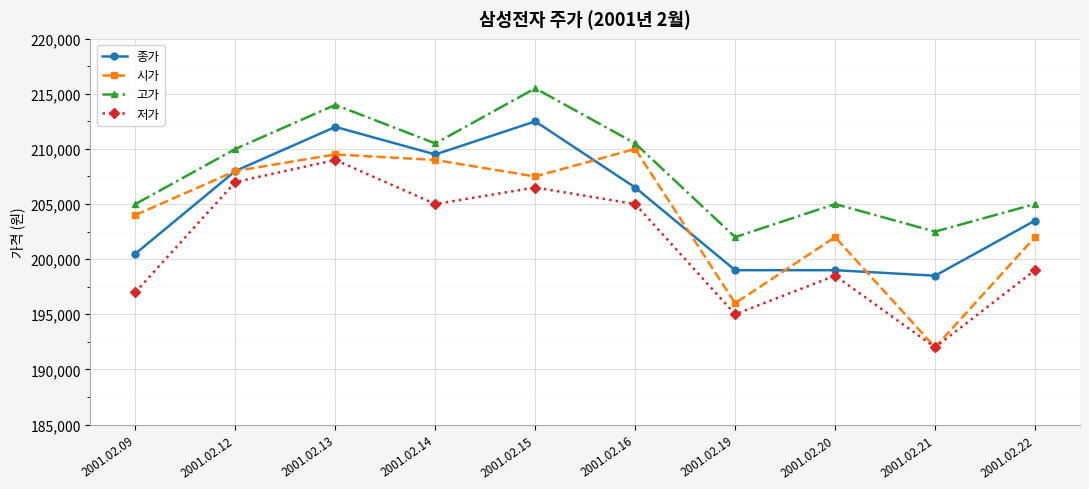

Which label corresponds to the largest value in the chart?

2001.02.15